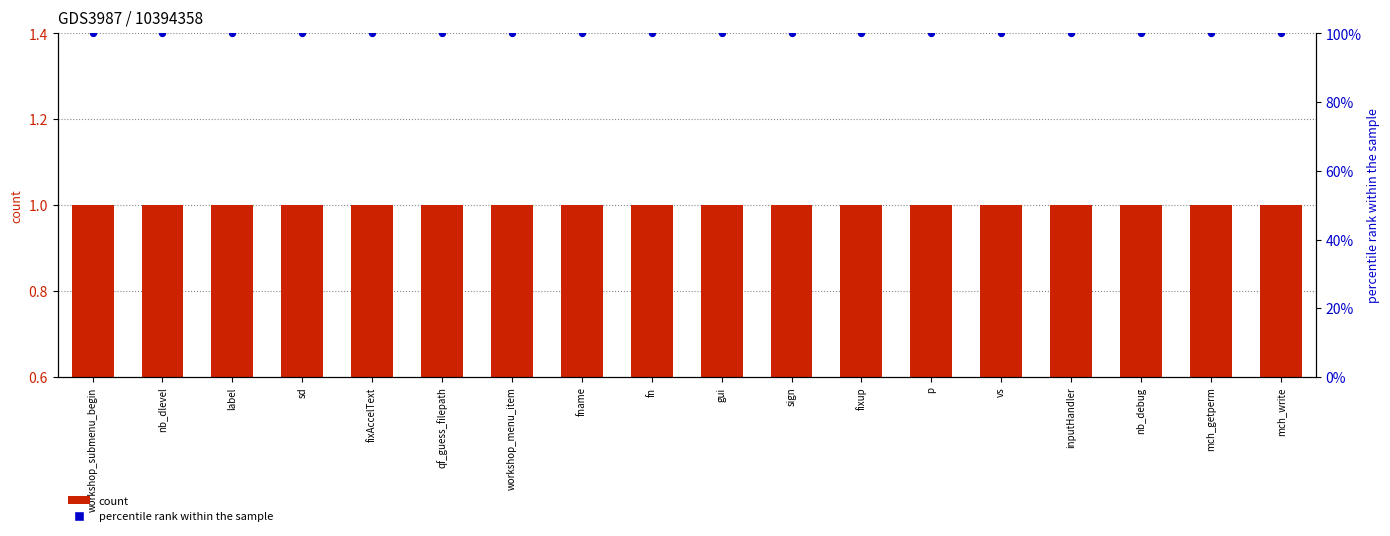

Which series contains the highest Y value?

percentile rank within the sample